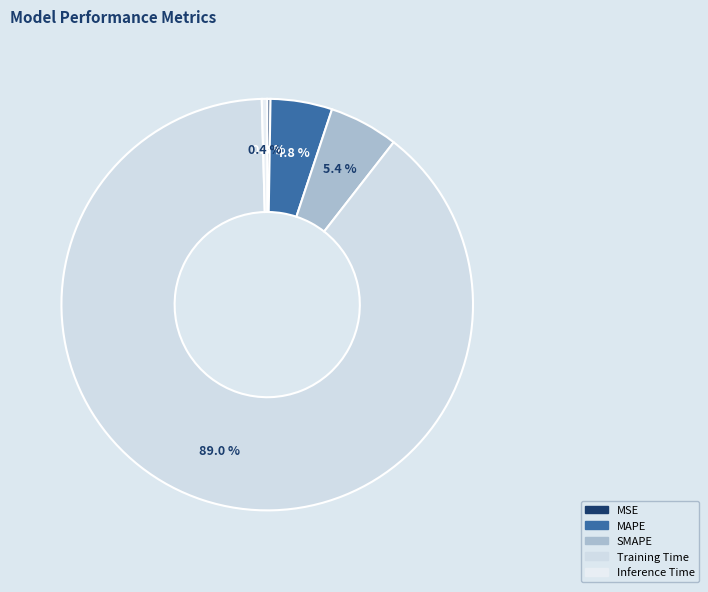

Which slice is the largest?

Training Time